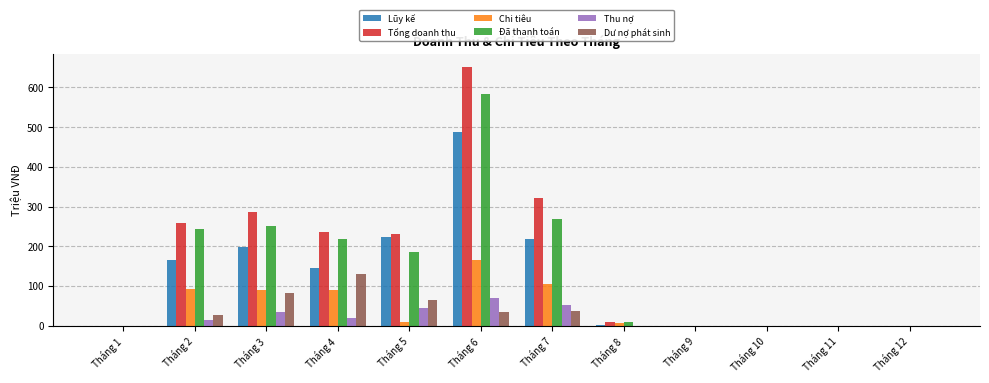

What value does the Thu nợ series have at Tháng 5?

45.2